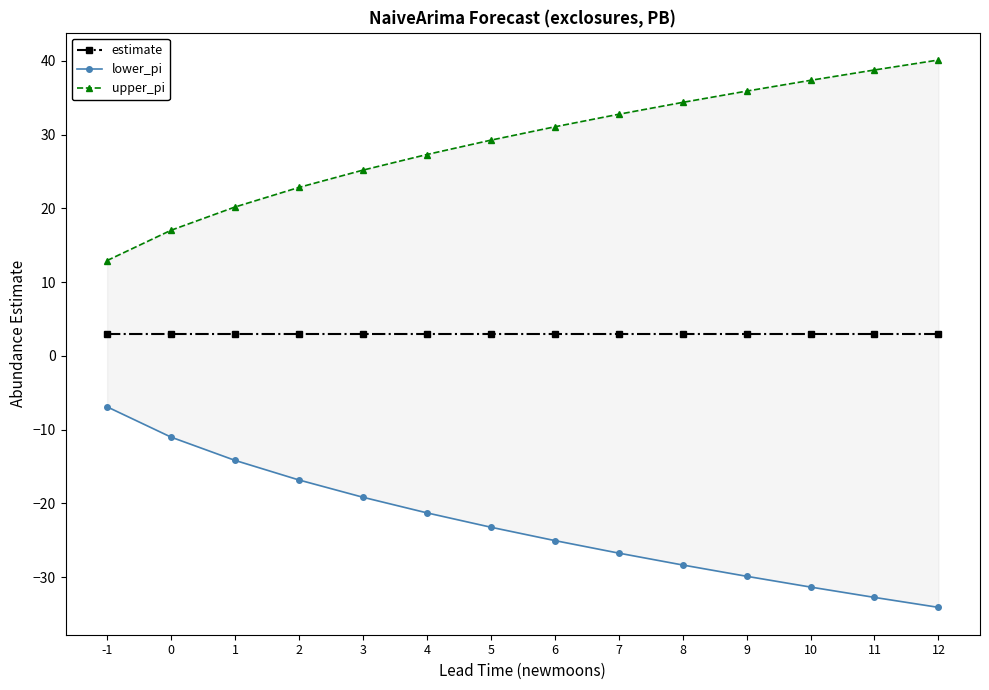

What is the sum of the estimate values at 7 and 5?

6.0